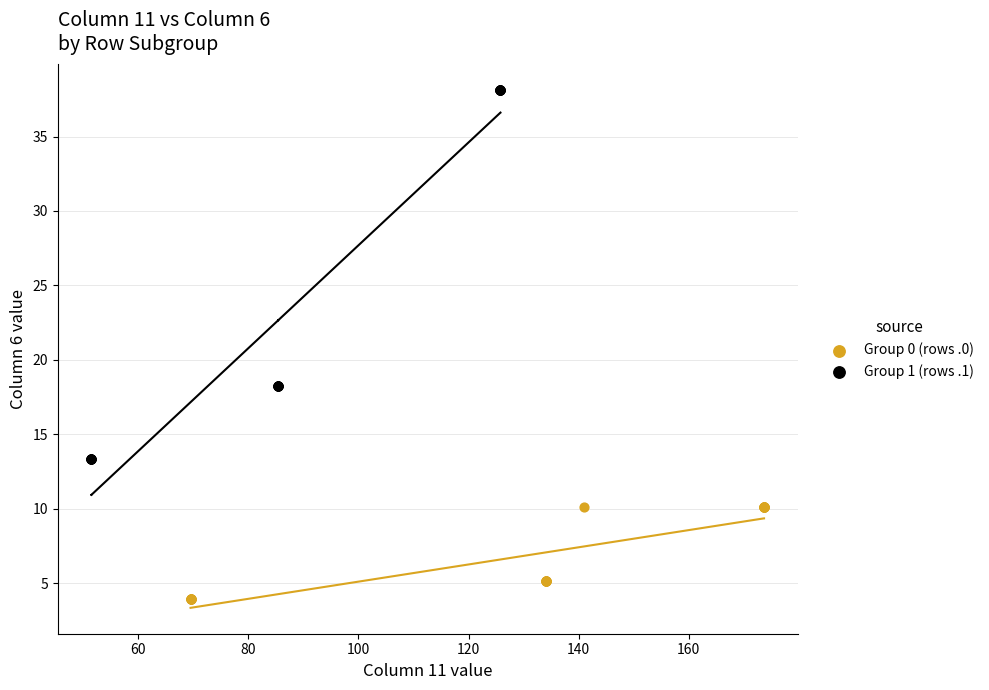

Which series has the largest Y range (max minus min)?

Group 1 (rows .1)